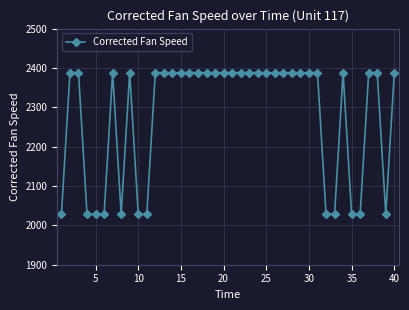

What is the value of the 26th point from the left?

2388.0